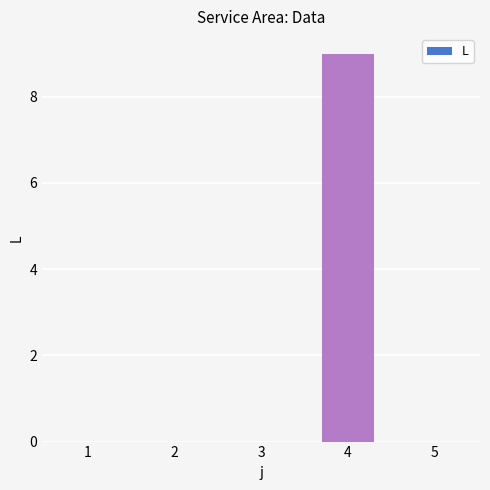

Is it true that the value at 5 is -6?

False